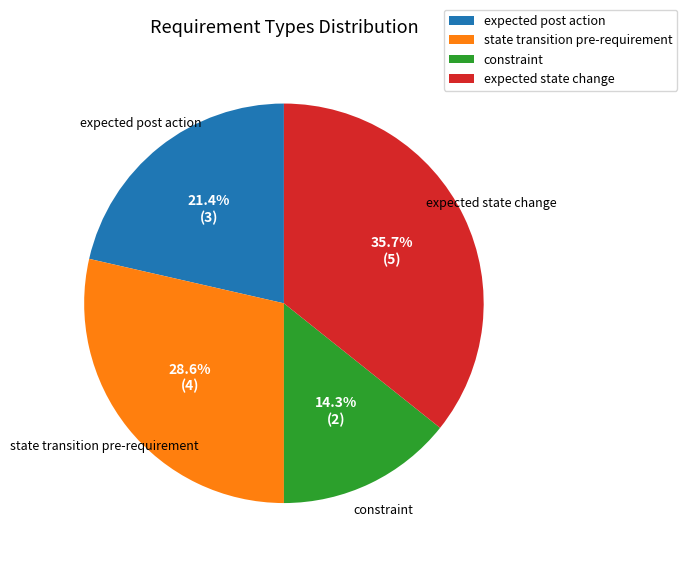

What is the smallest slice in the pie chart?

constraint